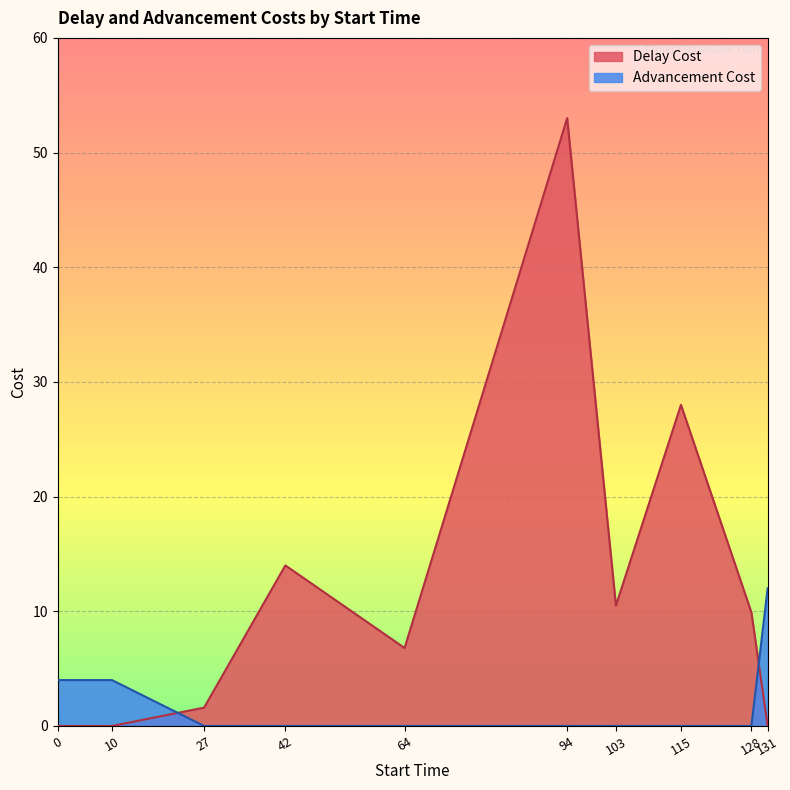

What is the sum of all Advancement Cost values?

20.0